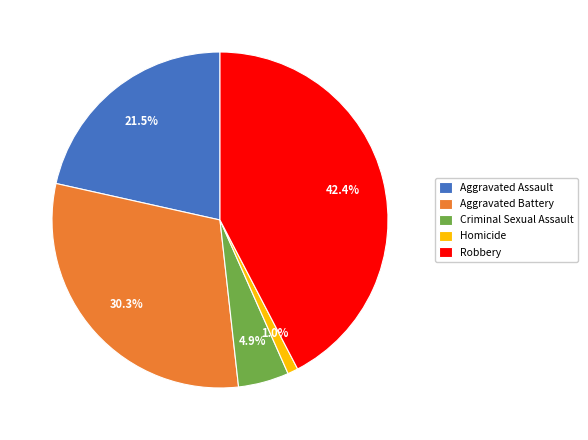

Count the number of slices in the pie.

5